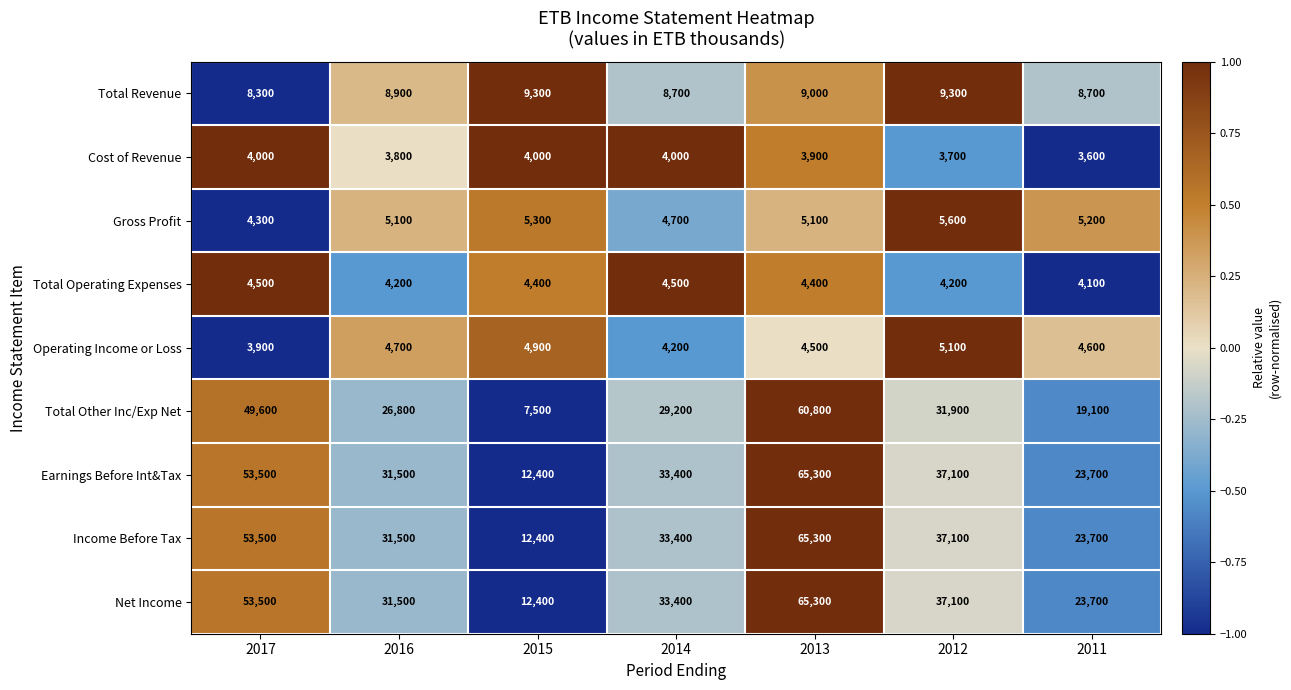

Is the value of Net Income at 2016 greater than the value of Earnings Before Int&Tax at 2012?

No